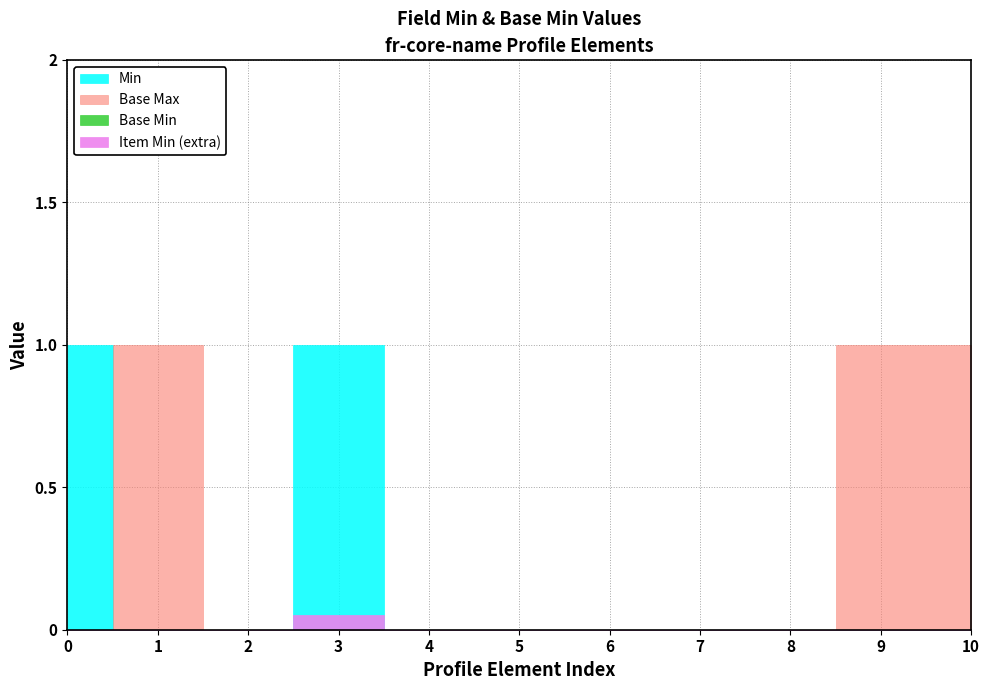

The value of Min at fr-core-name.nullFlavor is 0. True or false?

True